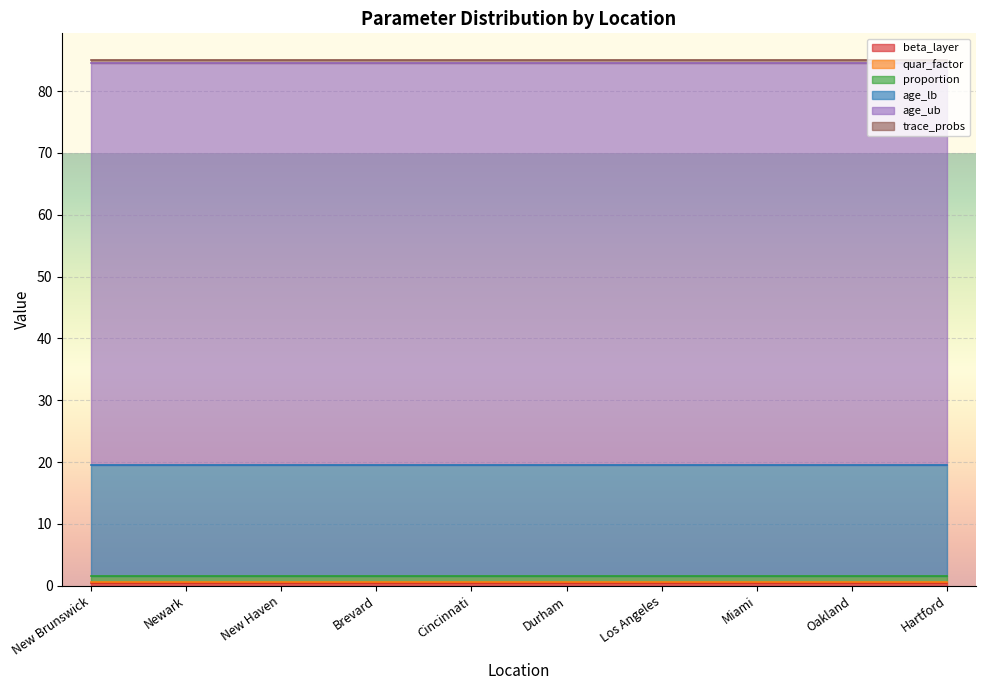

Which series has the widest spread of values?

beta_layer